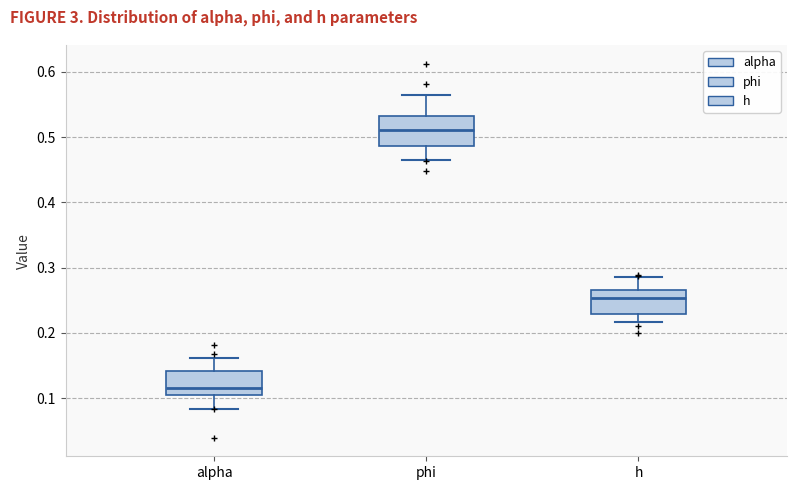

Reading left to right, transcribe this box plot: for each box, give where its median line is, the range the box spans, and where its two whiskers end, as read against the y-axis. The values are not printed on the chart, so give them approximately, as read against the axis.

alpha: median 0.12, box 0.10 to 0.14, whiskers 0.08 to 0.16
phi: median 0.51, box 0.49 to 0.53, whiskers 0.46 to 0.56
h: median 0.25, box 0.23 to 0.27, whiskers 0.22 to 0.29